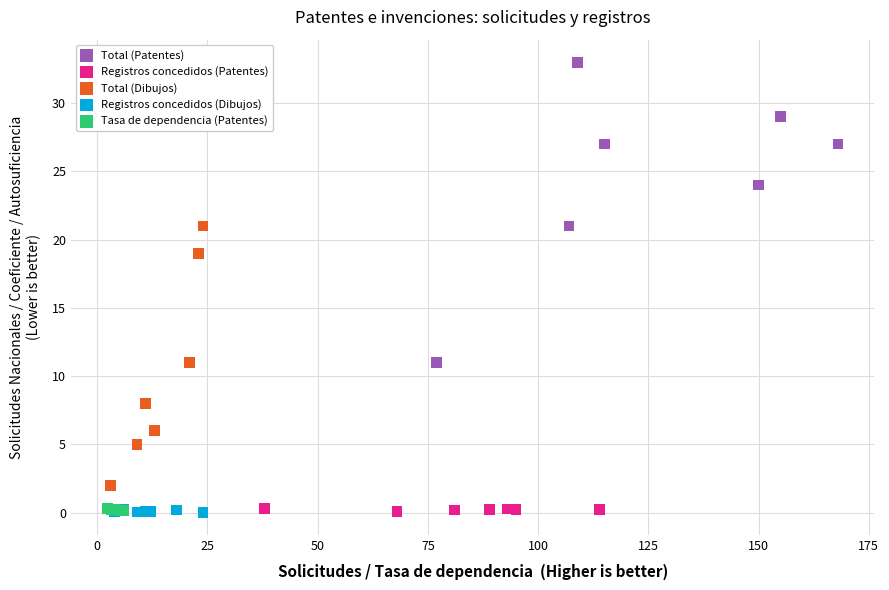

Which series reaches the maximum Y coordinate?

Total (Patentes)